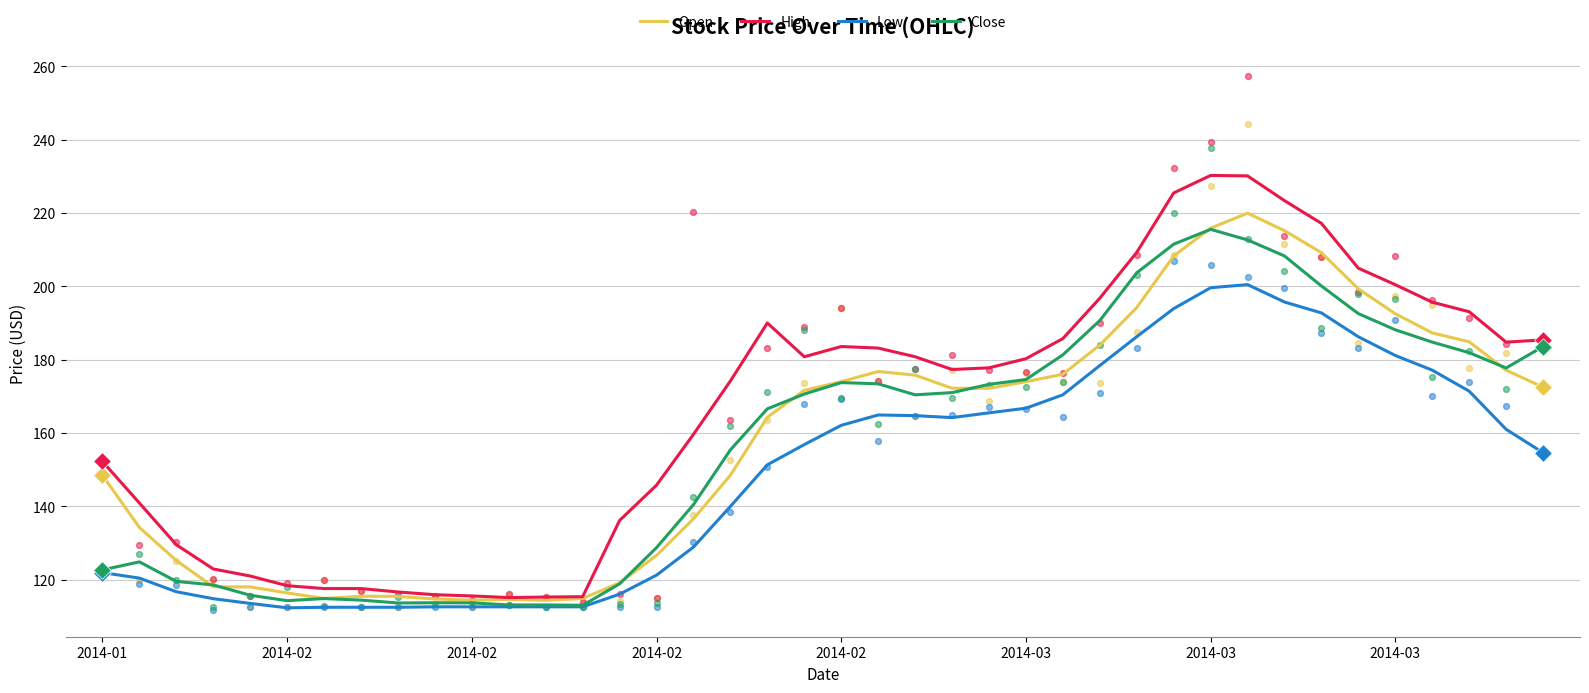

What are all the series names shown in the legend?

Open, High, Low, Close